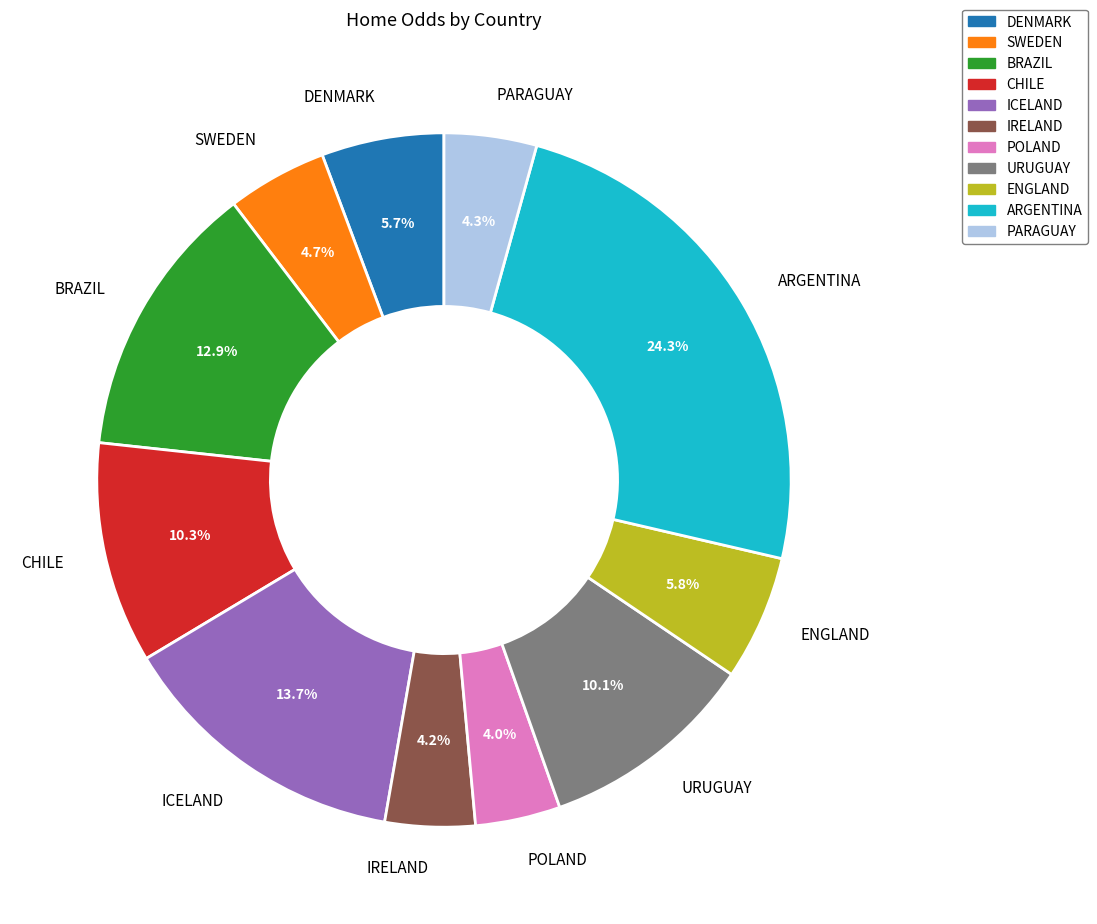

Is it true that CHILE is 18% of the pie?

False